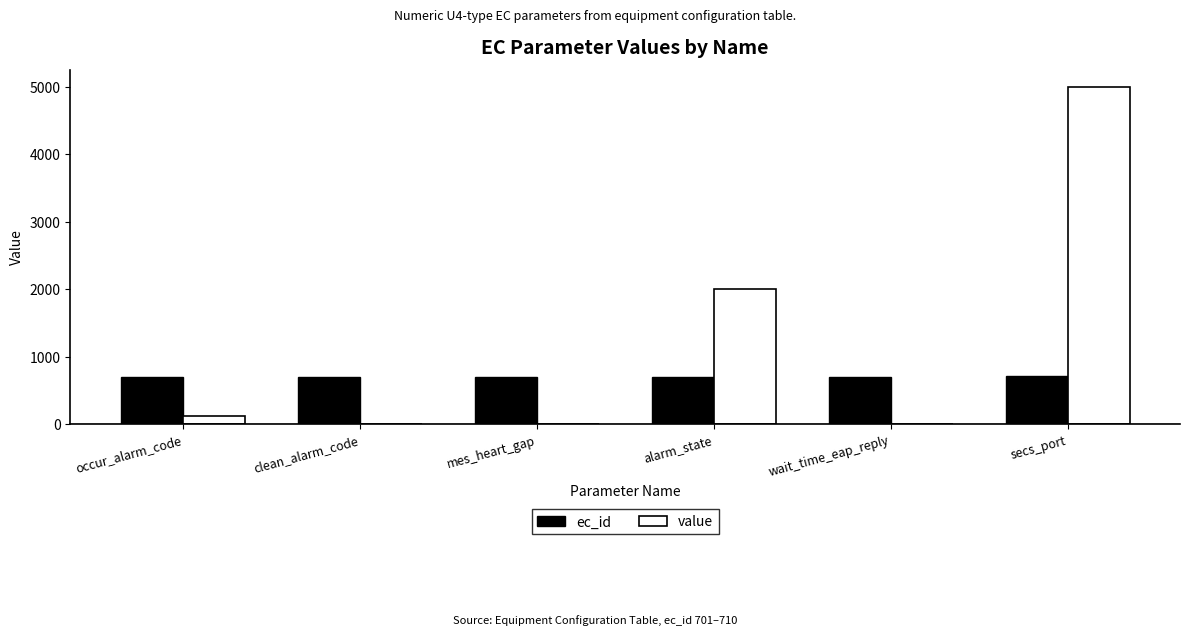

Count the number of data series in this chart.

2